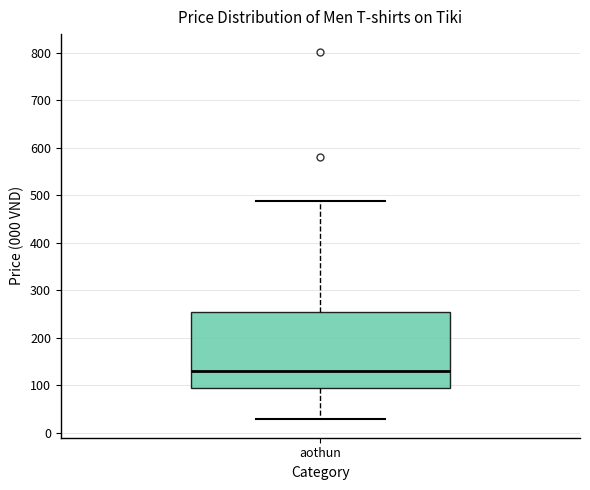

Transcribe this box plot: give where the median line is, the range the box spans, and where the two whiskers end, as read against the y-axis. The values are not printed on the chart, so give them approximately, as read against the axis.

median 130, box 100 to 260, whiskers 30 to 490